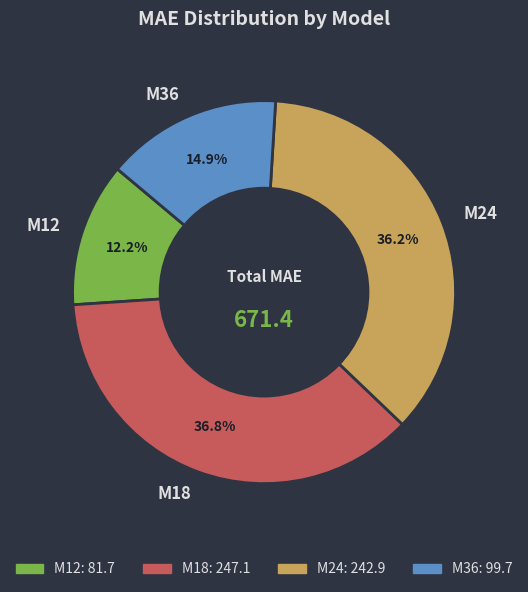

How many slices are in this pie chart?

4